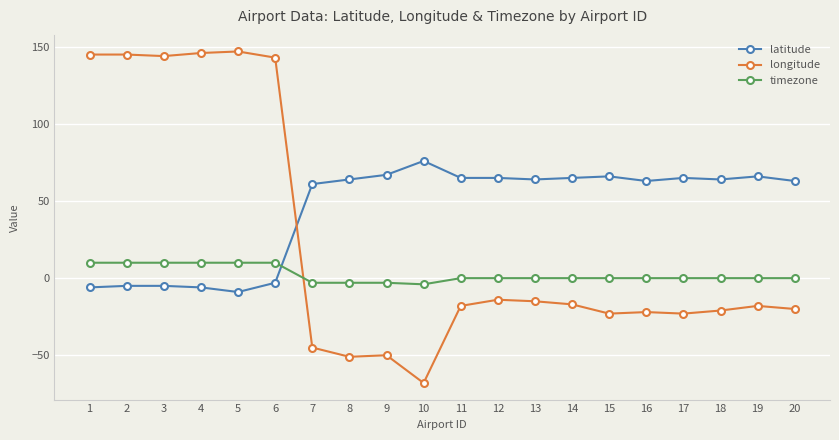

Rank the series at 13 from lowest to highest value.

longitude, timezone, latitude